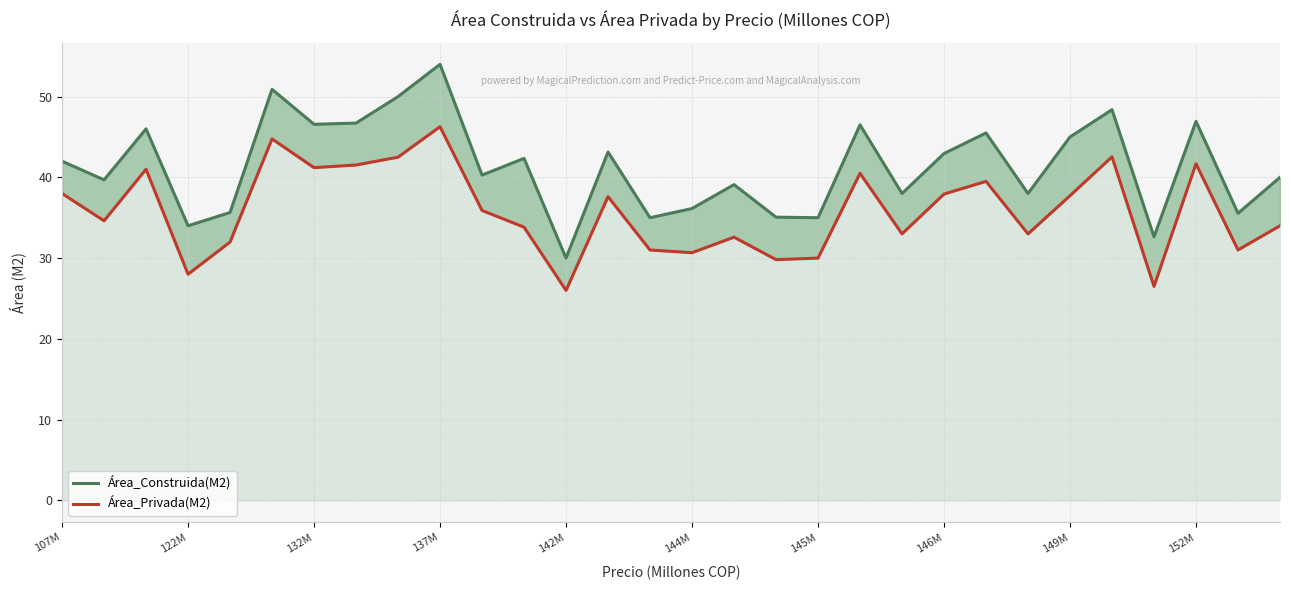

What is the total value across all series at 132M?

87.0